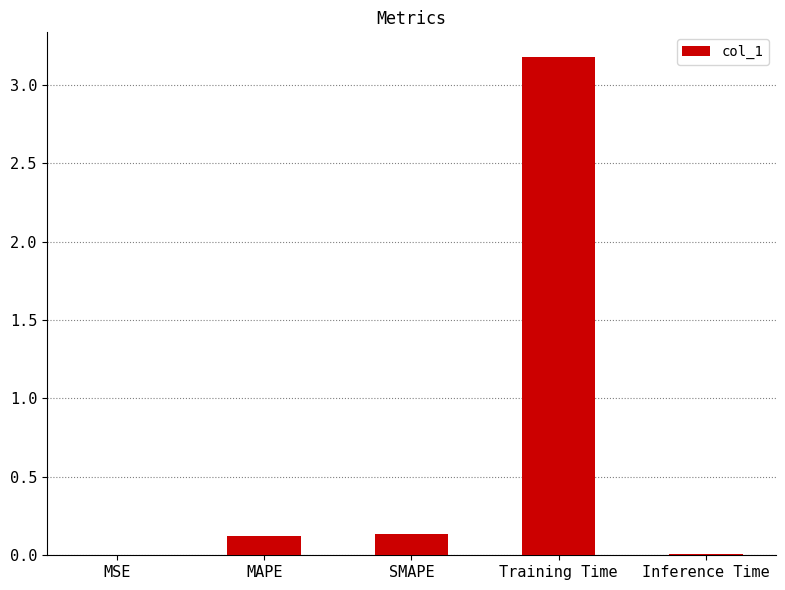

What value does the data have at Training Time?

3.2